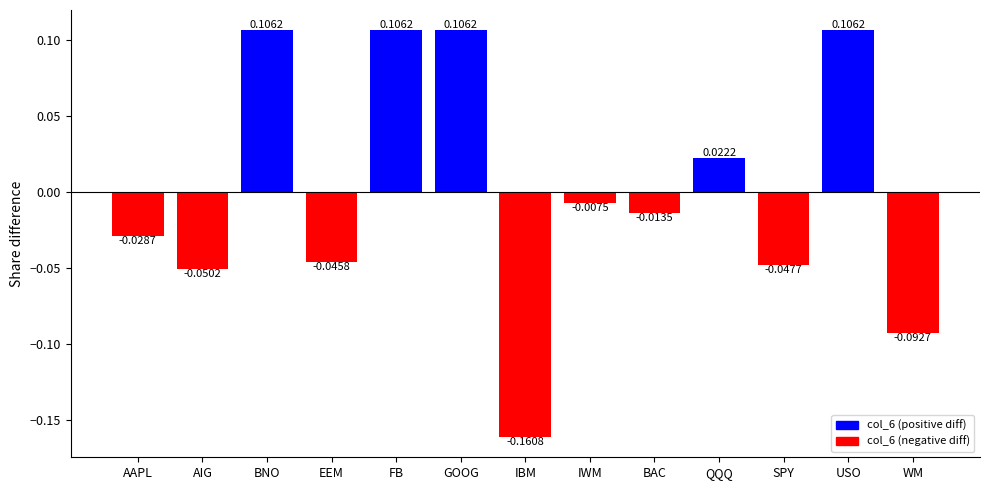

True or false: the data shows -0.1 at SPY.

False